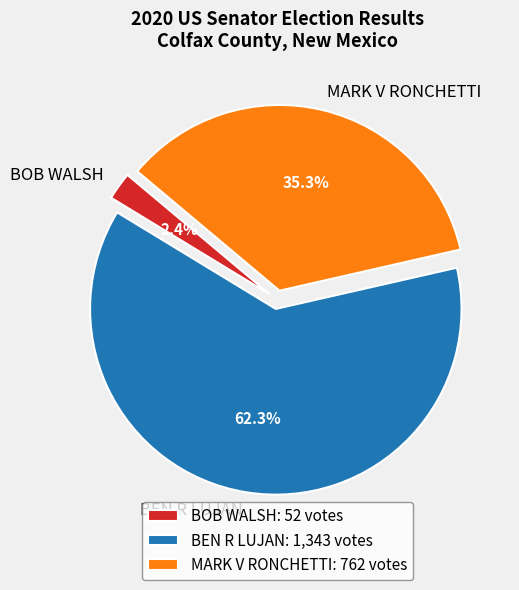

Is it true that BEN R LUJAN is 49% of the pie?

False